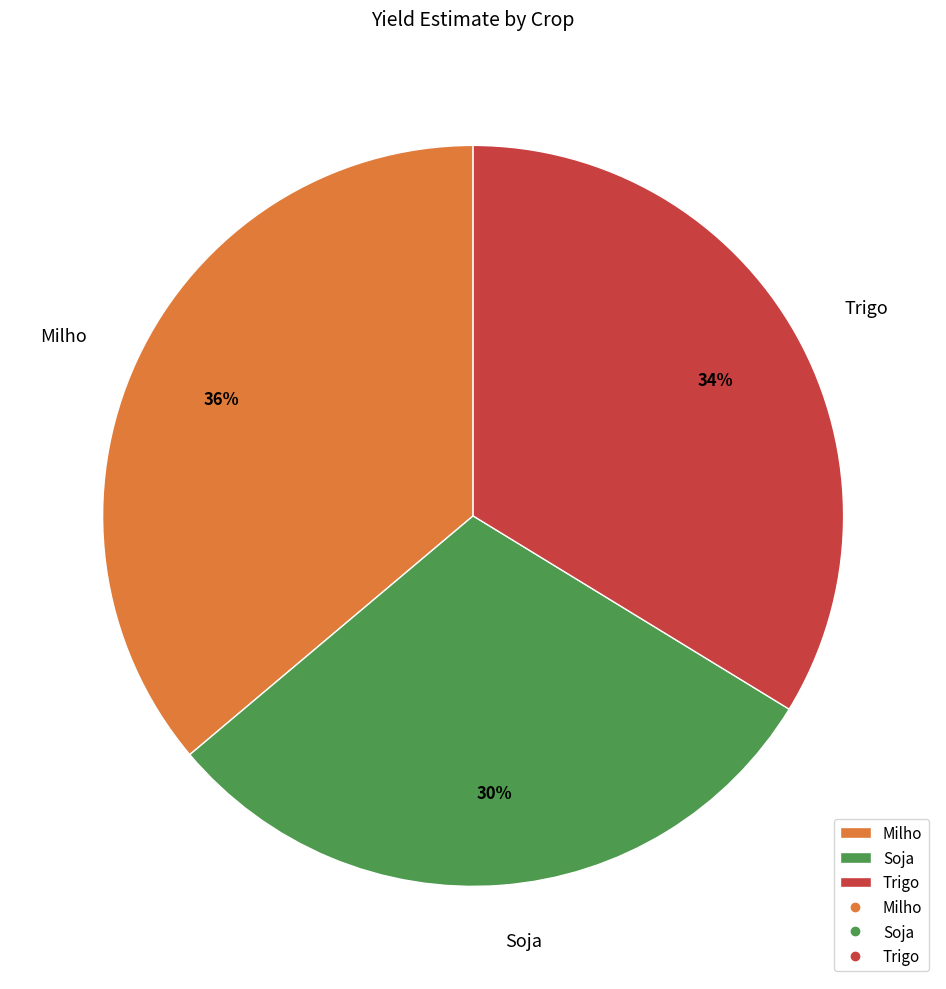

True or false: Soja accounts for 19% of the total.

False